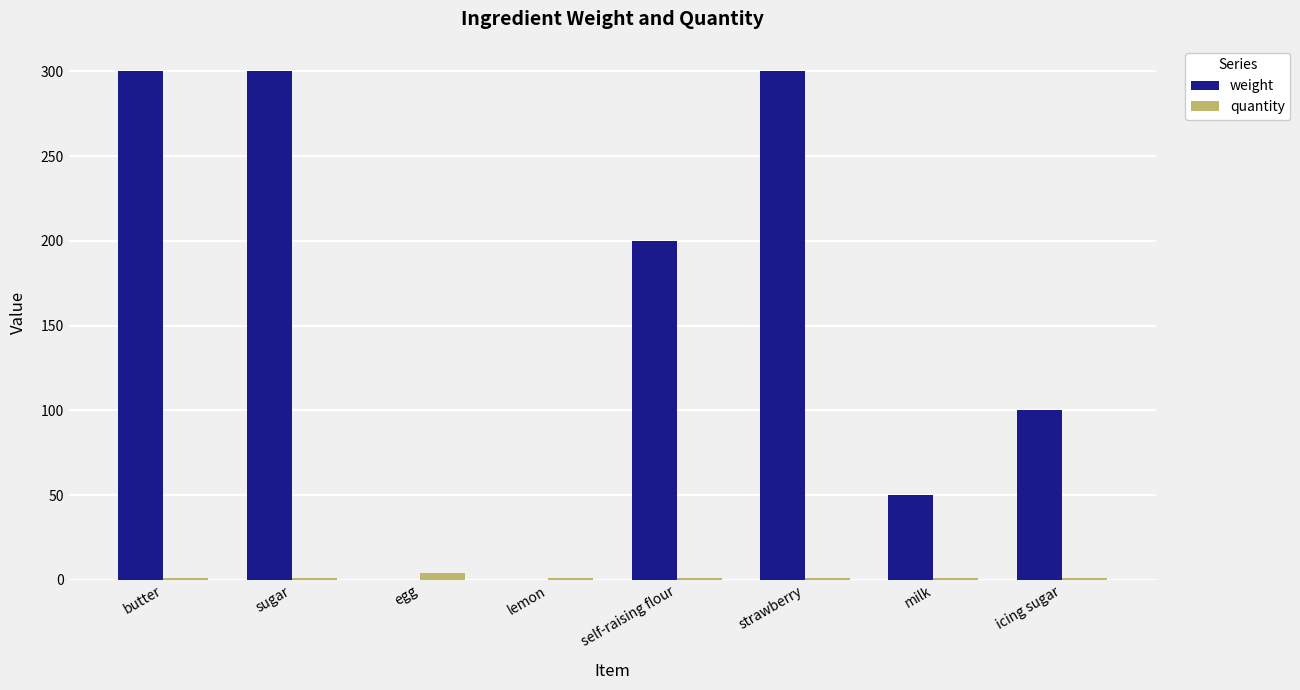

Which series has the widest spread of values?

weight